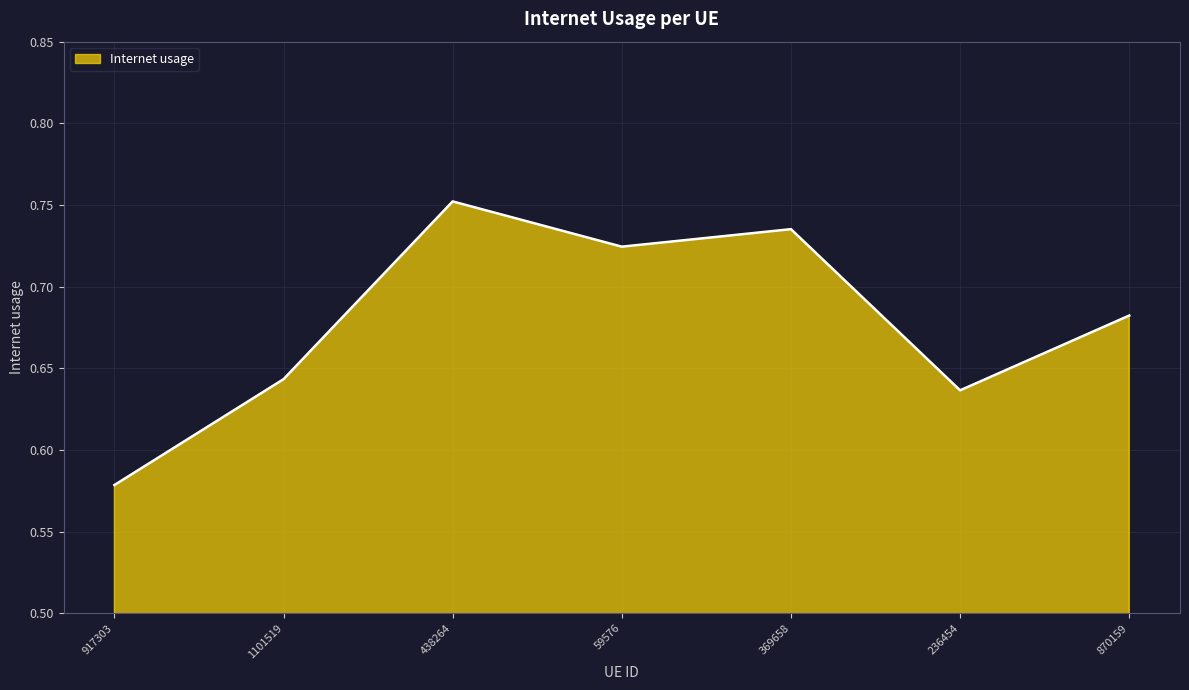

Which category has the highest value across all series?

438264